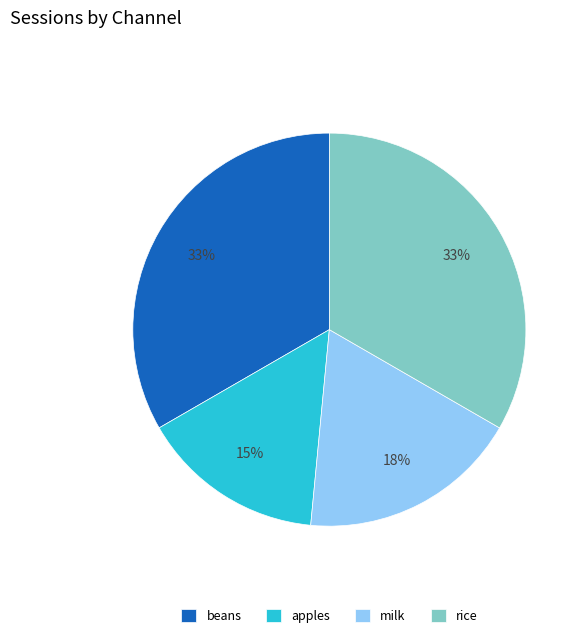

Is it true that beans is 33% of the pie?

True